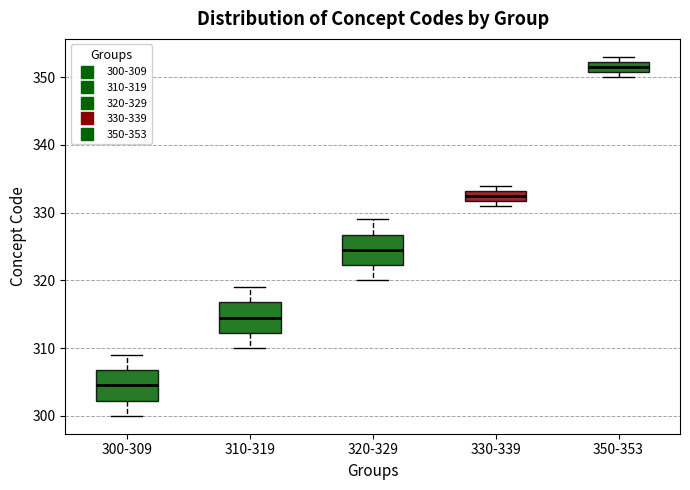

Where does the median line of the box for 300-309 sit on the y-axis? The values are not printed on the chart, so give them approximately, as read against the axis.

305